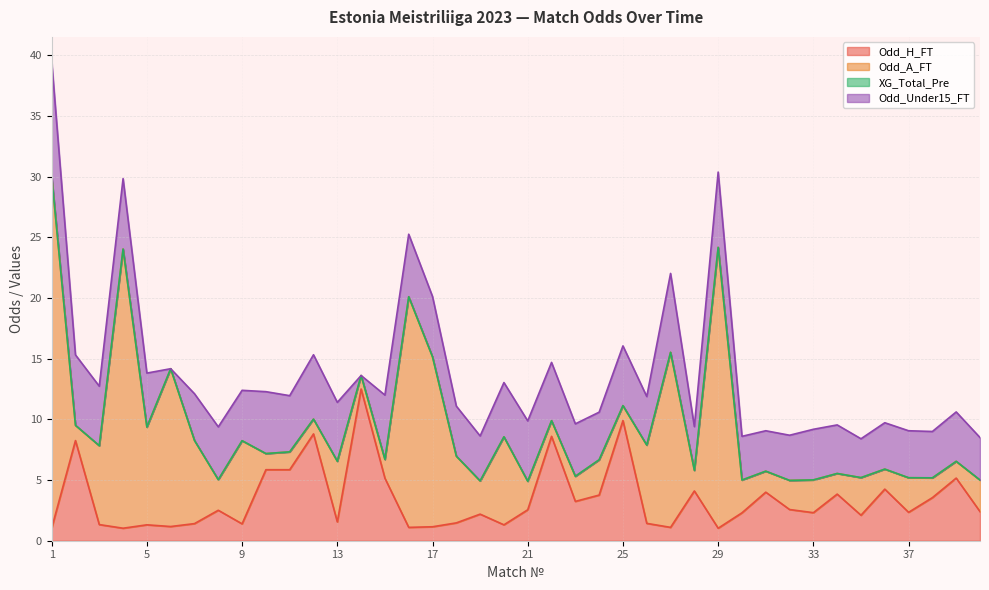

What is the value of the Odd_Under15_FT point at the 23rd from the left?

4.3